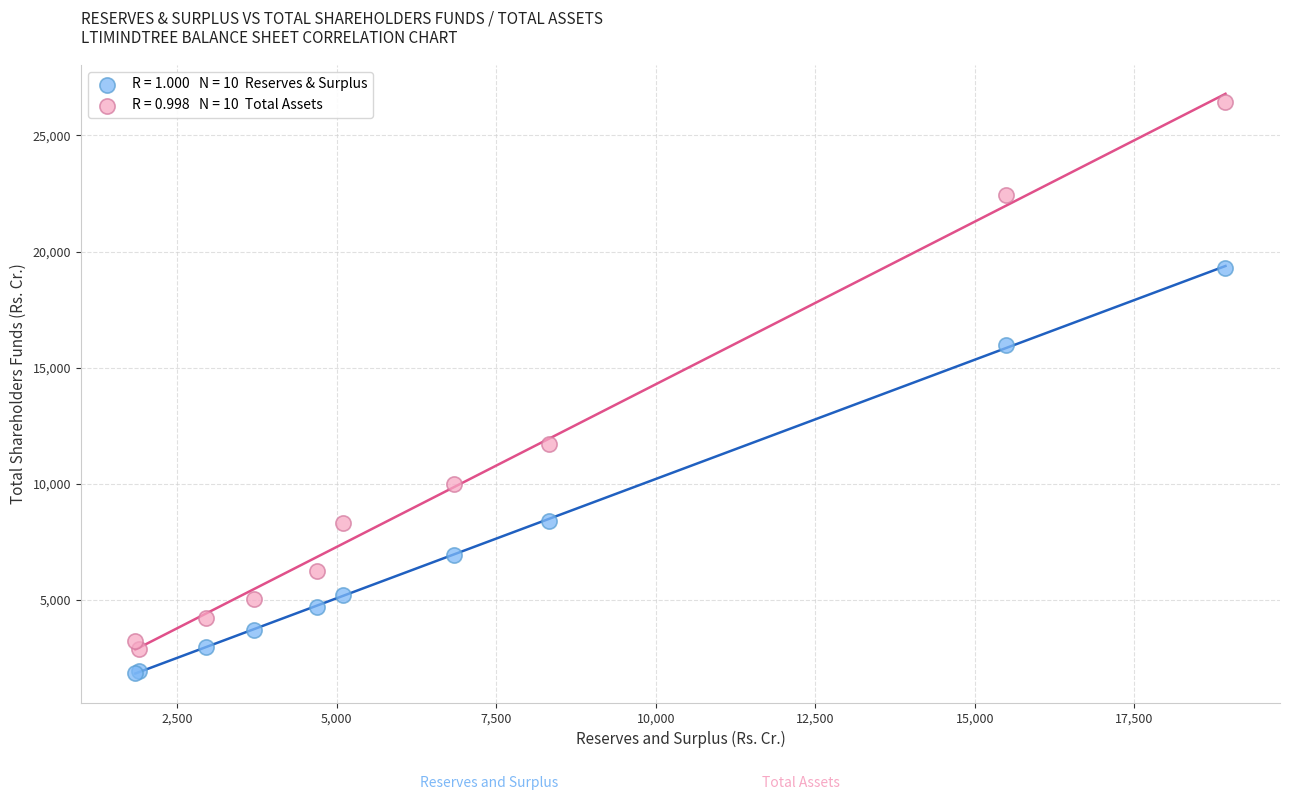

Across all series, what Y value is closest to 14160?

15999.1